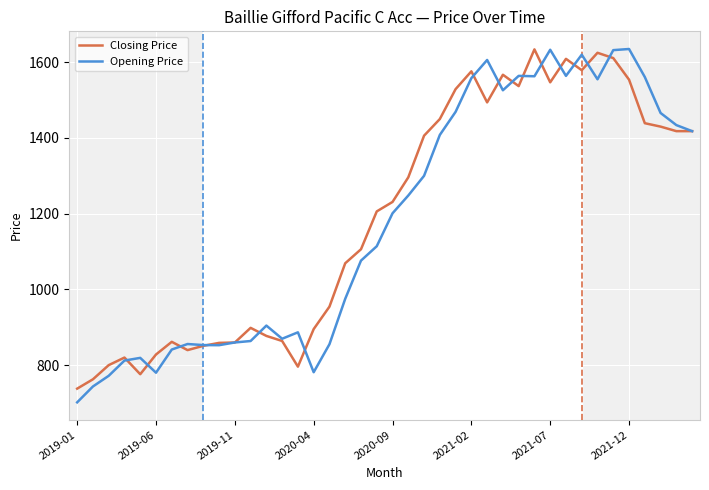

What are all the series names shown in the legend?

Closing Price, Opening Price